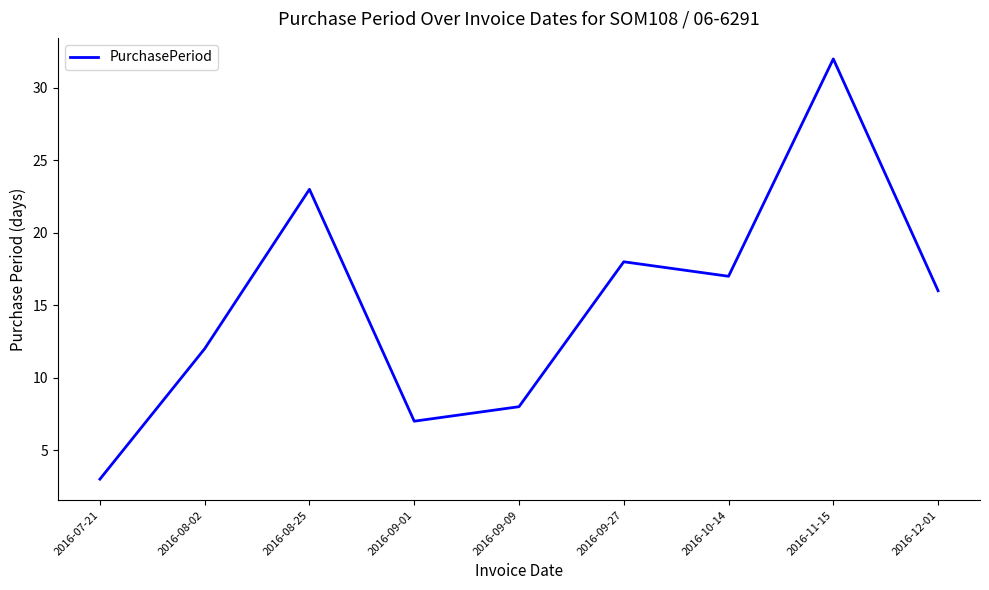

What position from the left is 2016-09-01?

4